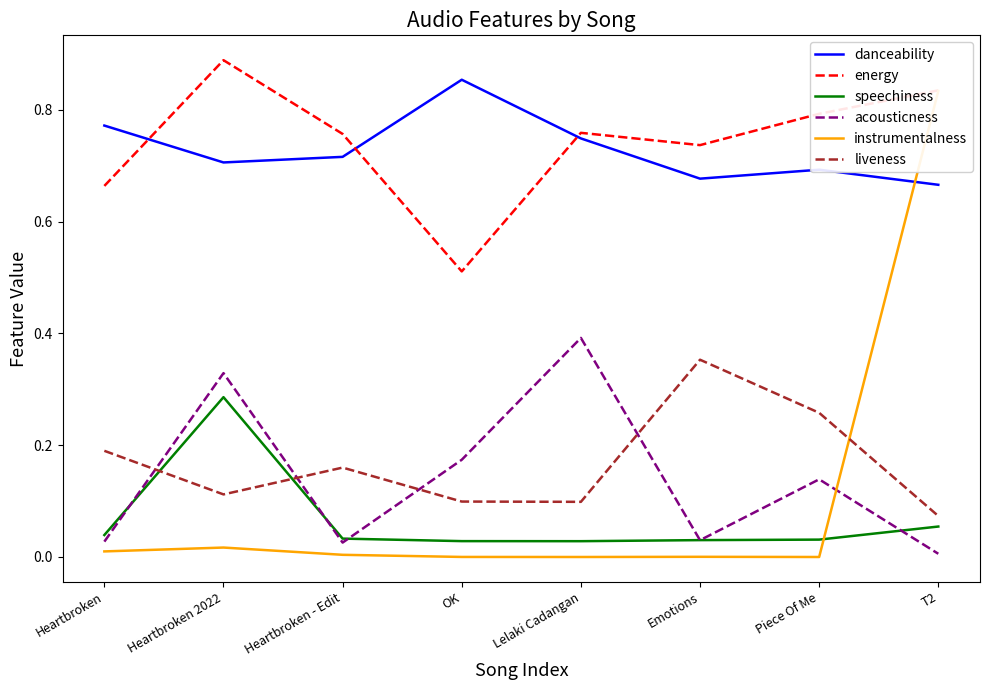

Where is instrumentalness nearest to the value 0?

Piece Of Me